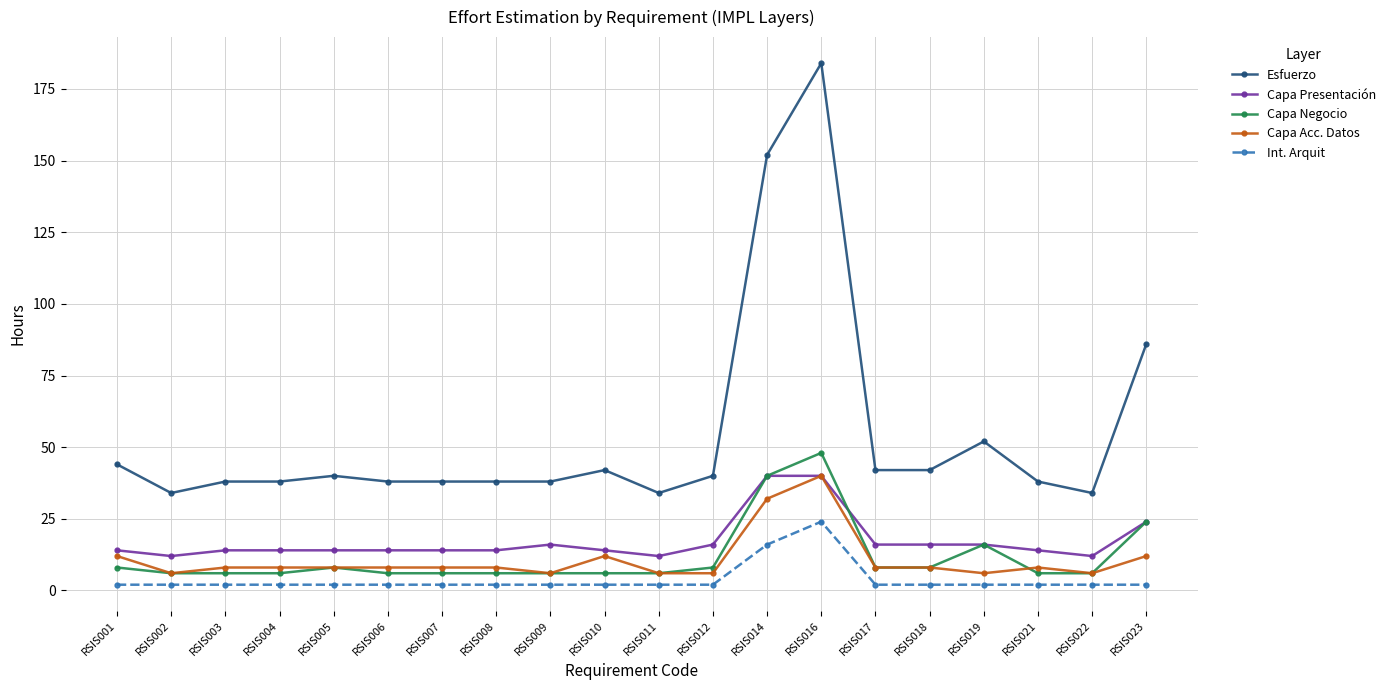

Is the value of Capa Acc. Datos at RSIS016 greater than the value of Esfuerzo at RSIS008?

Yes